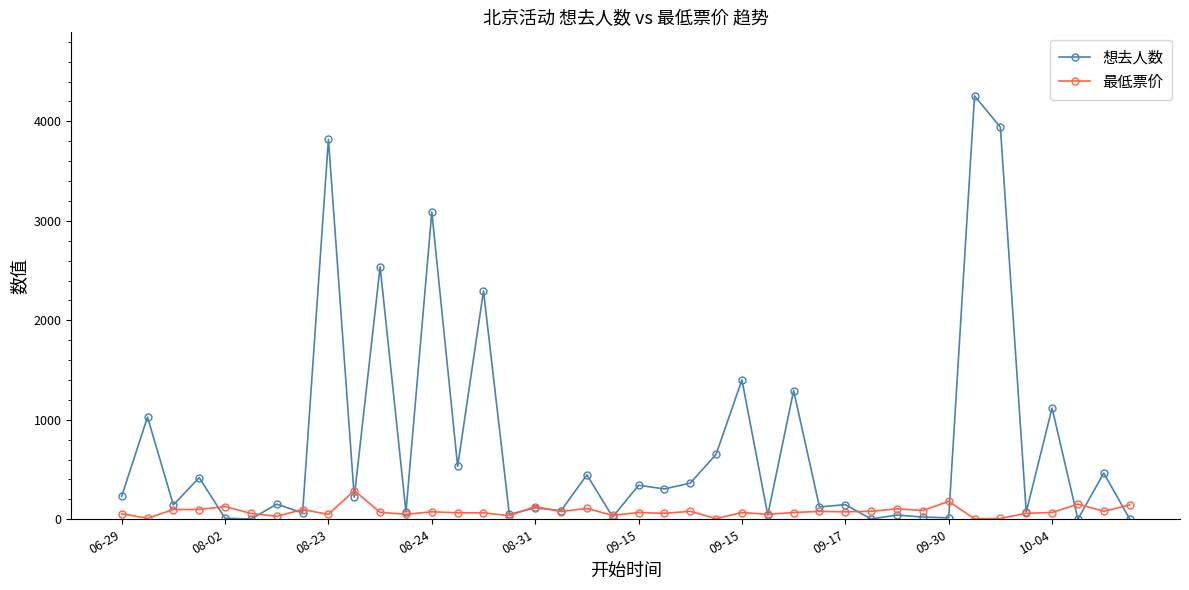

What is the maximum value for 最低票价?

288.0